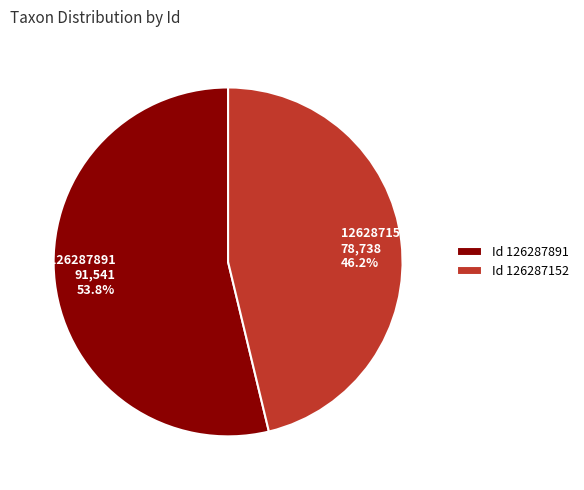

To the nearest percent, what is the difference between the 126287891 and 126287152 slice percentages?

8%